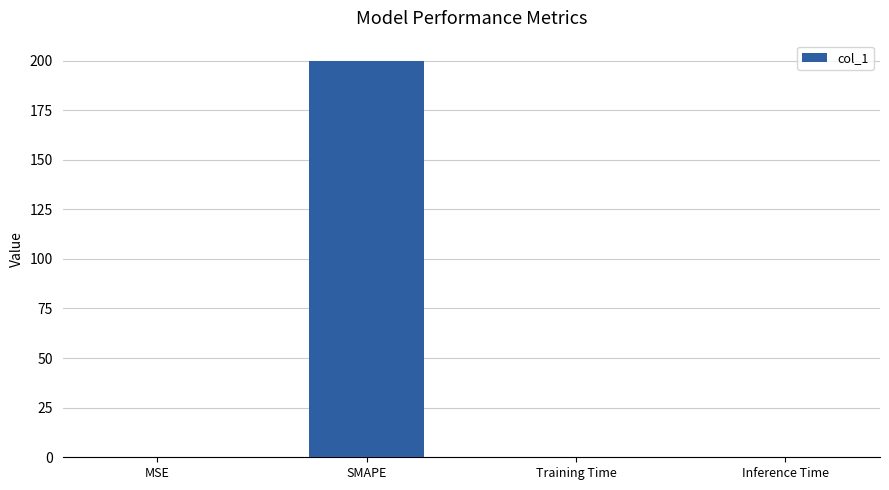

What is the sum of all values?

200.0